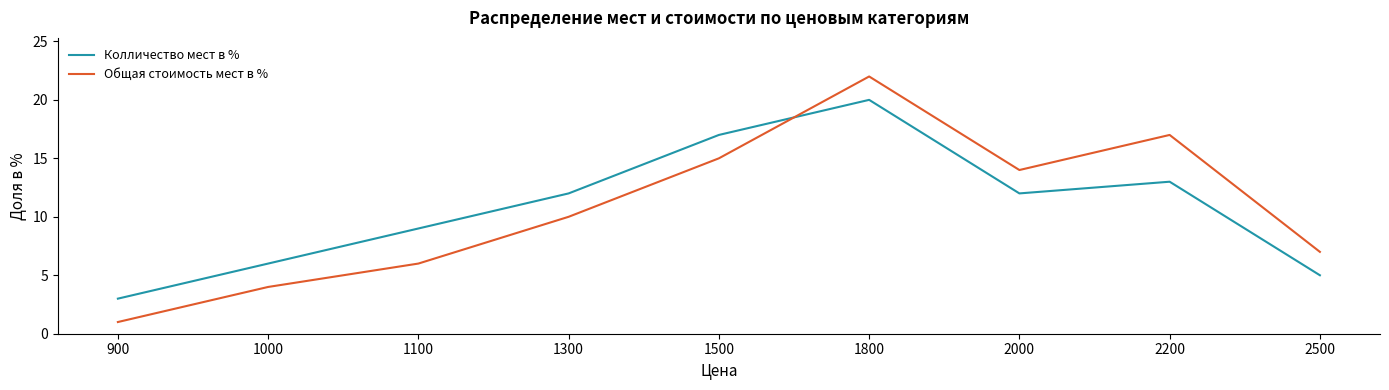

What is the approximate value of Общая стоимость мест в % at 1800?

22